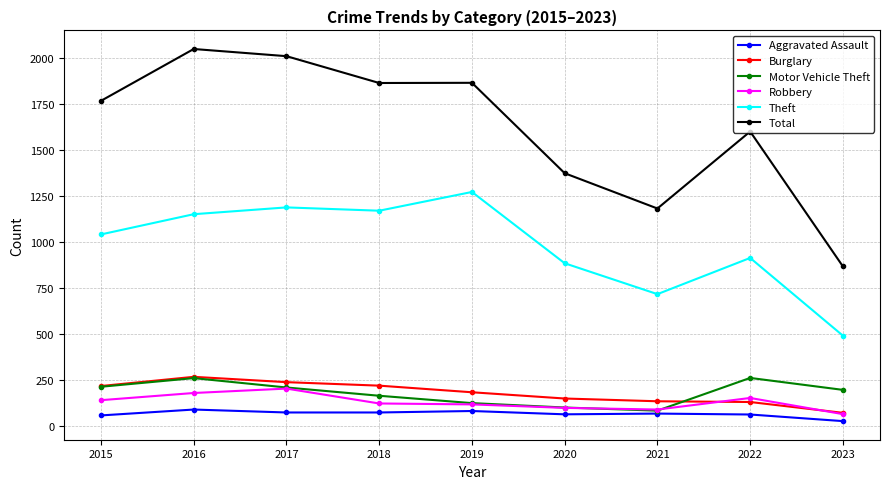

The Motor Vehicle Theft series shows 208 at 2017. True or false?

True